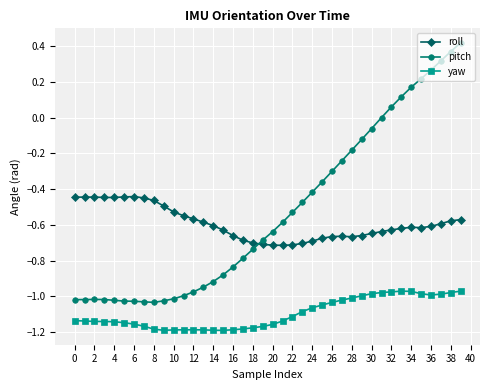

True or false: pitch has more than 0 interior local peaks.

True